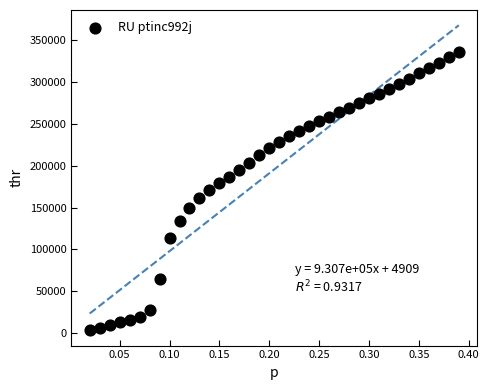

What is the range of Y values (max minus min)?

332432.7